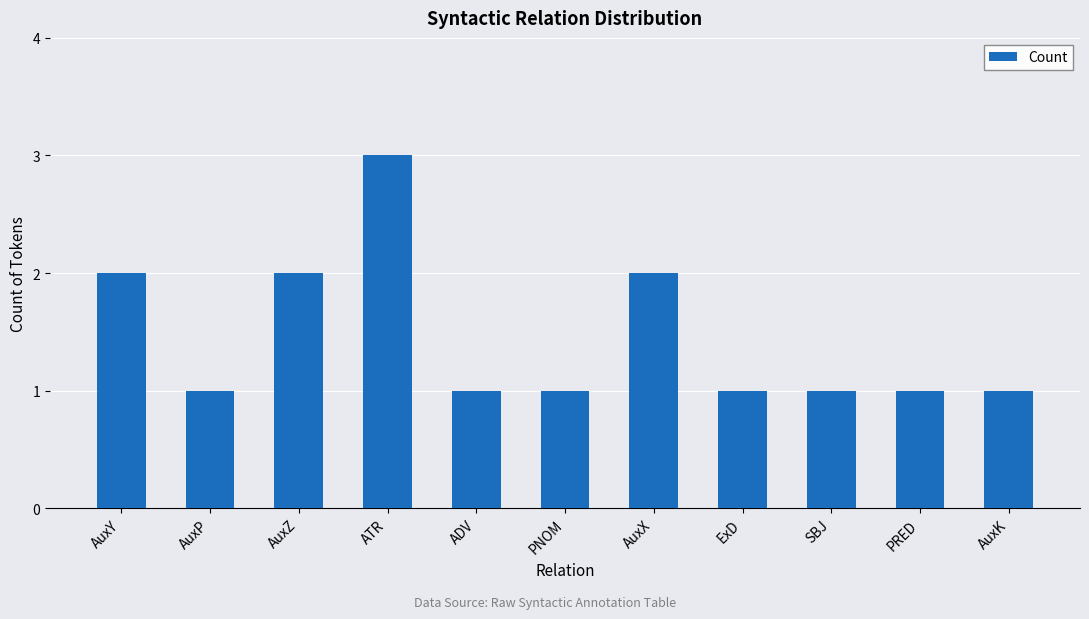

Which has a higher value, AuxX or ExD?

AuxX